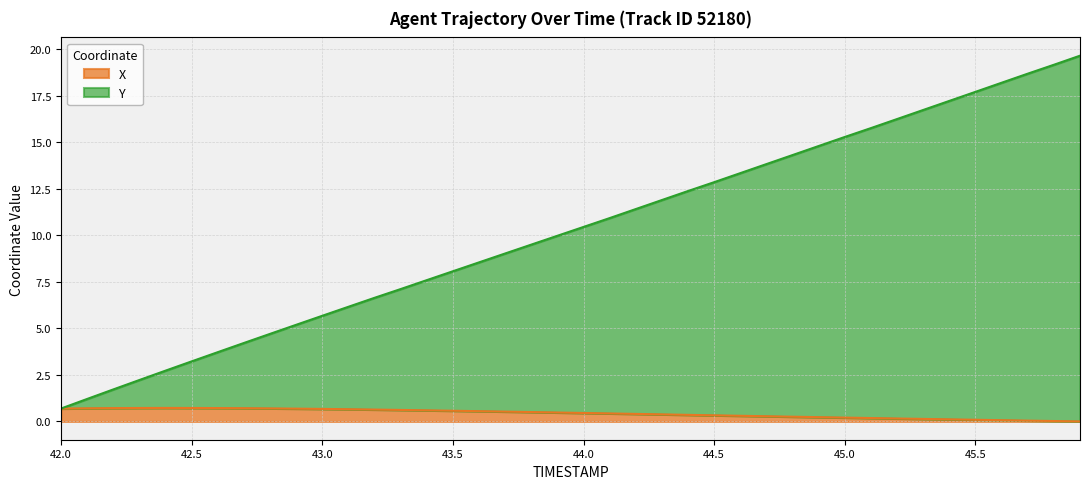

List the labels in order of Y value, smallest first.

42.0, 42.1, 42.2, 42.3, 42.4, 42.5, 42.6, 42.7, 42.8, 42.9, 43.0, 43.1, 43.2, 43.3, 43.4, 43.5, 43.6, 43.7, 43.8, 43.9, 44.0, 44.1, 44.2, 44.3, 44.4, 44.5, 44.6, 44.7, 44.8, 44.9, 45.0, 45.1, 45.2, 45.3, 45.4, 45.5, 45.6, 45.7, 45.8, 45.9